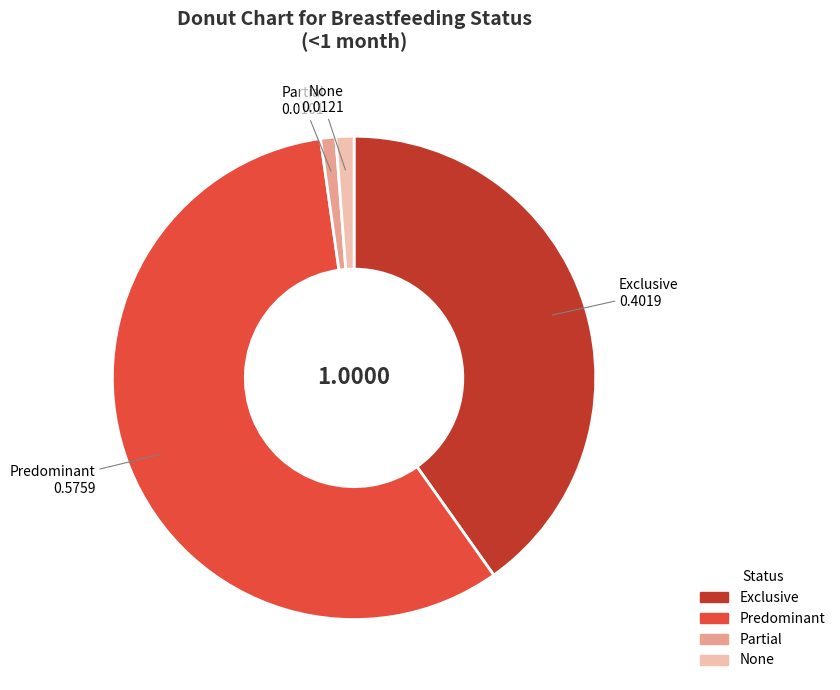

Which category accounts for the majority?

Predominant